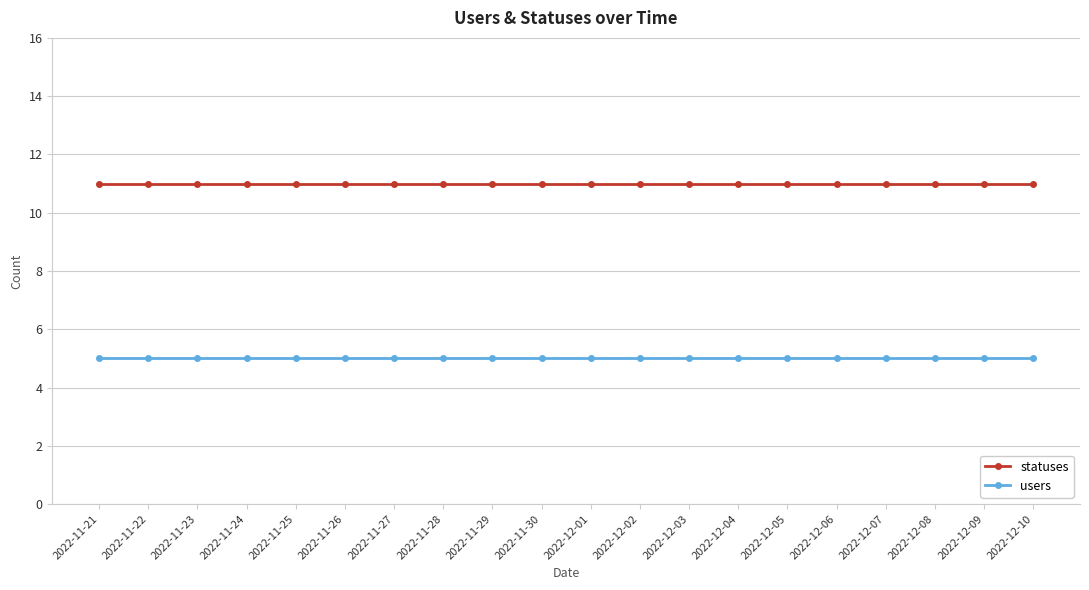

Rank the series by their average value, from lowest to highest.

users, statuses